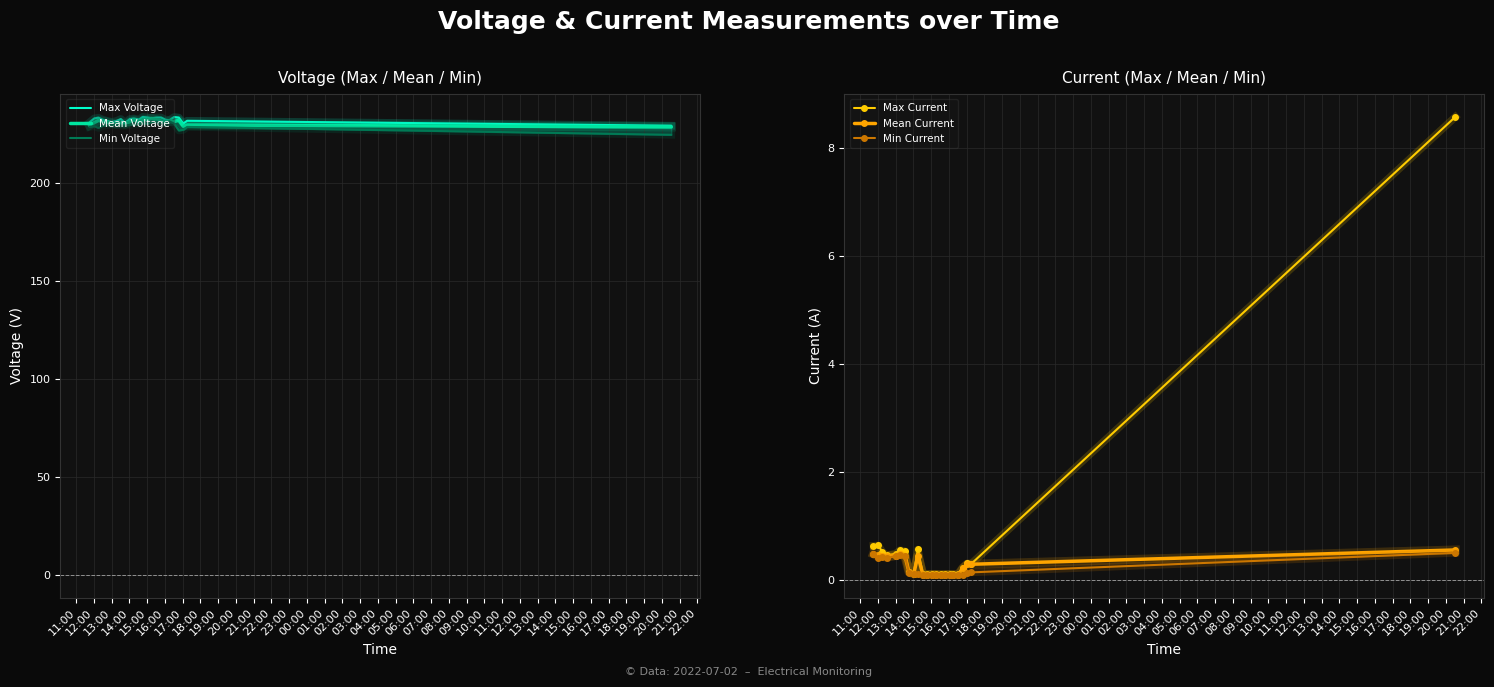

What is the difference between the second highest and second lowest values in the Max Current series?

0.5